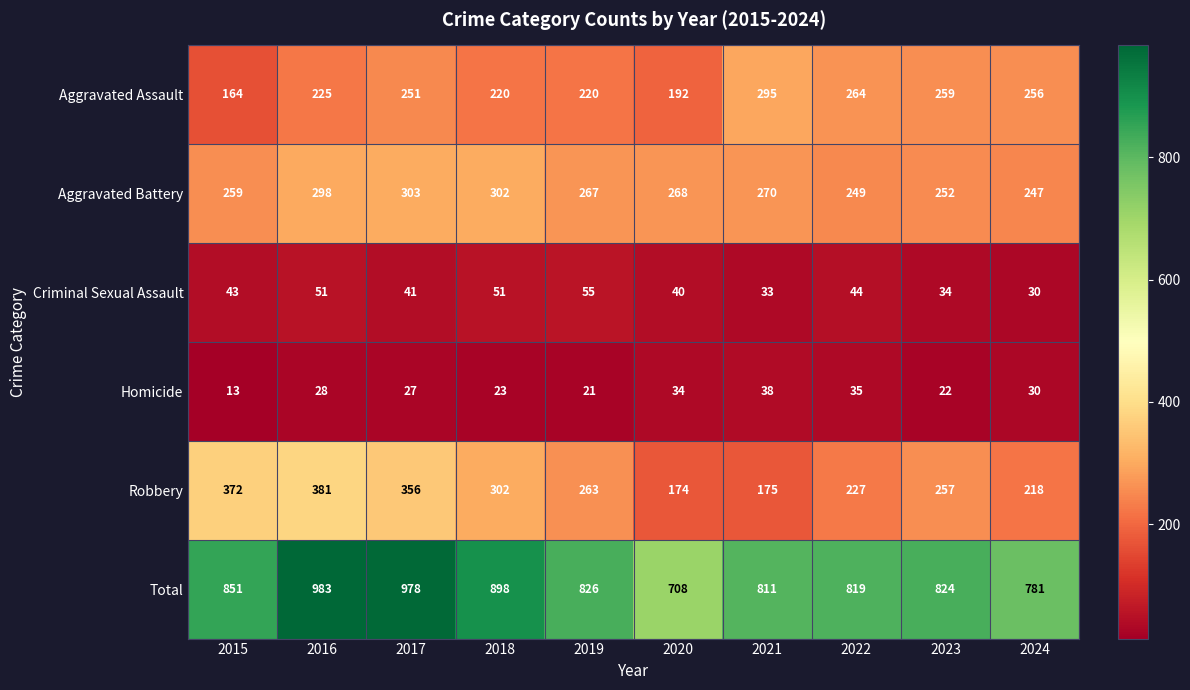

Which series has the largest total across all categories?

Total